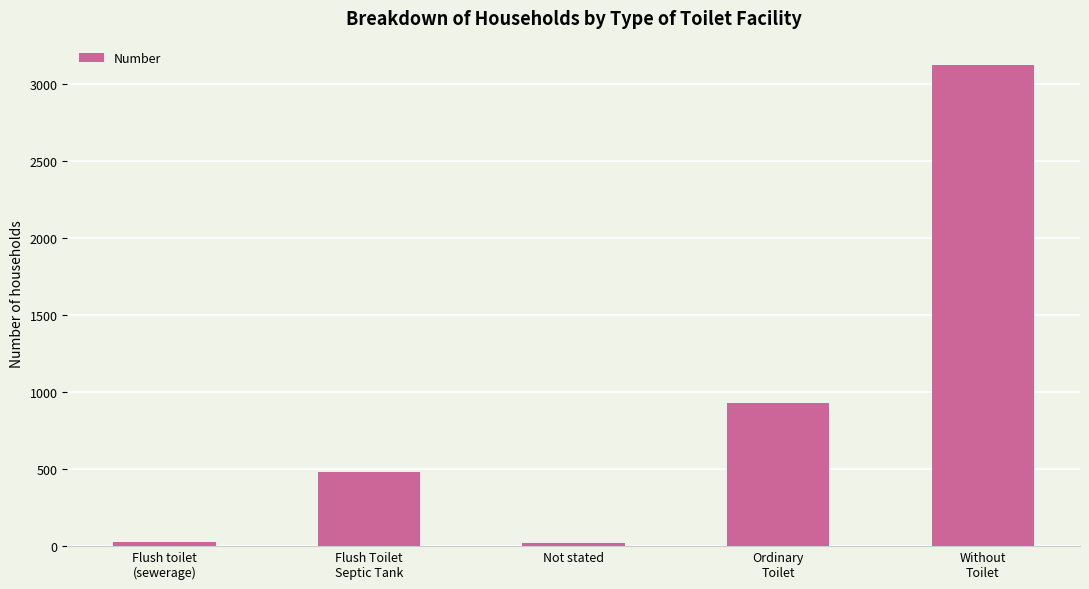

What is the difference between the maximum and second lowest values?

3102